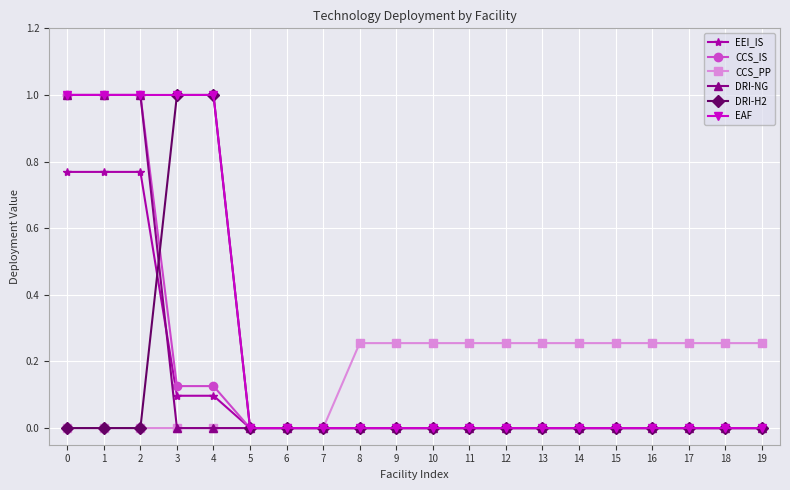

Between 5 and 12, which series saw the biggest shift?

CCS_PP